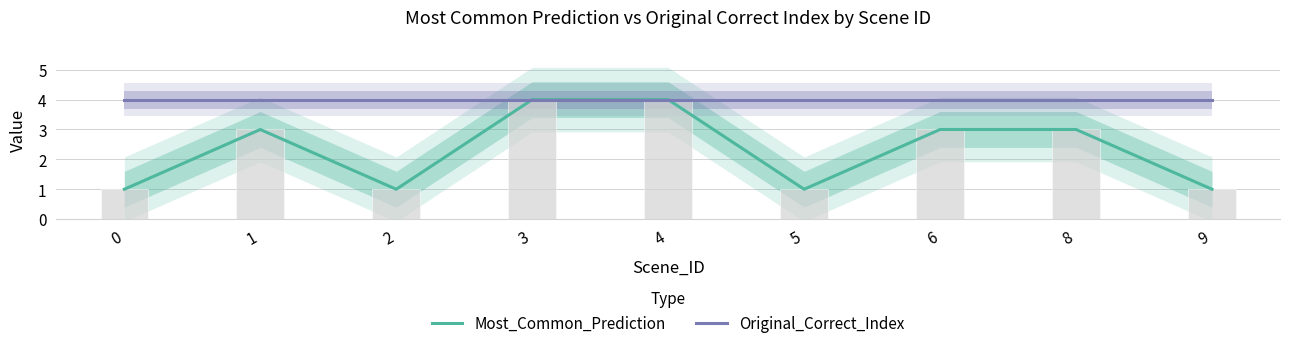

What is the value of the Original_Correct_Index bar at the 2nd from the left?

4